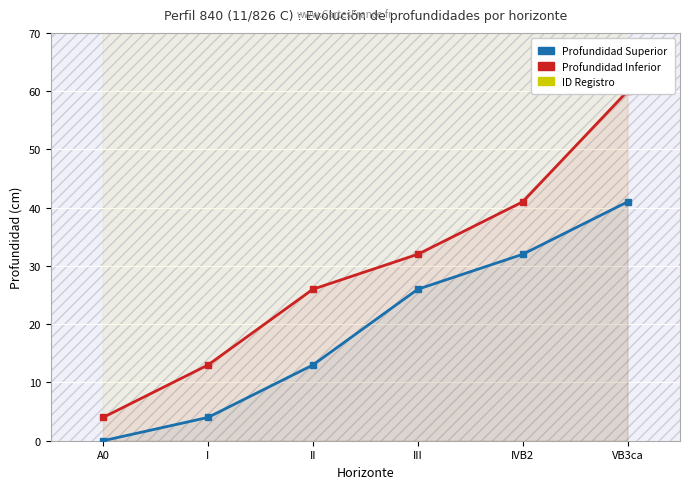

True or false: ID Registro has more than 0 points higher than both neighbors.

False